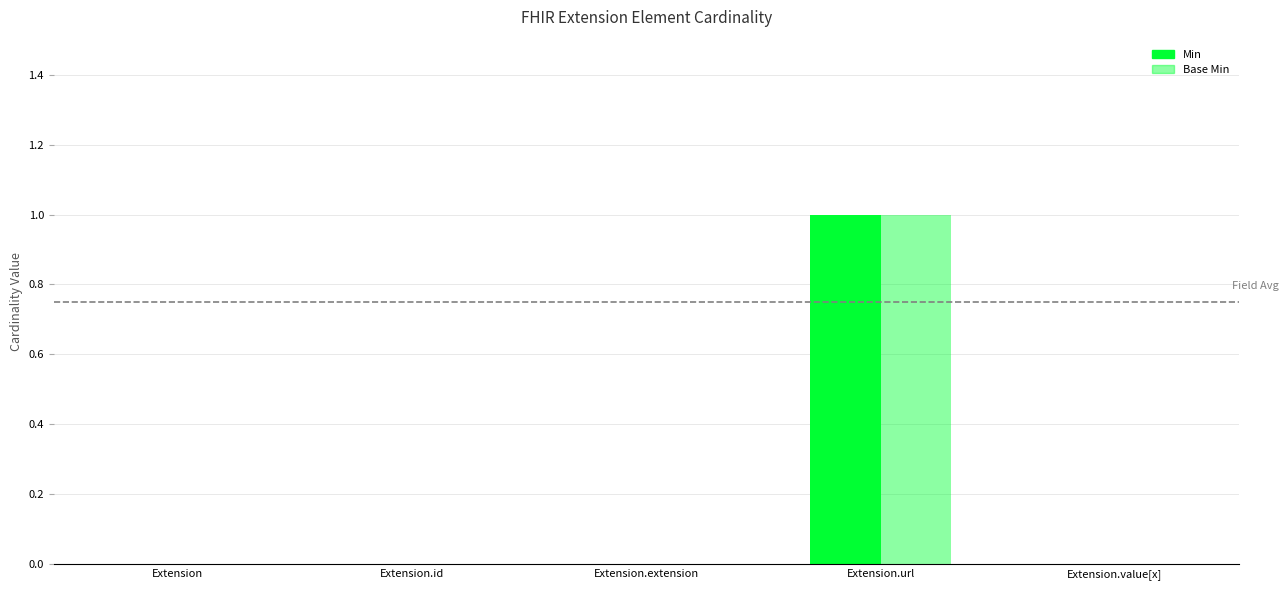

Count the number of data series in this chart.

2